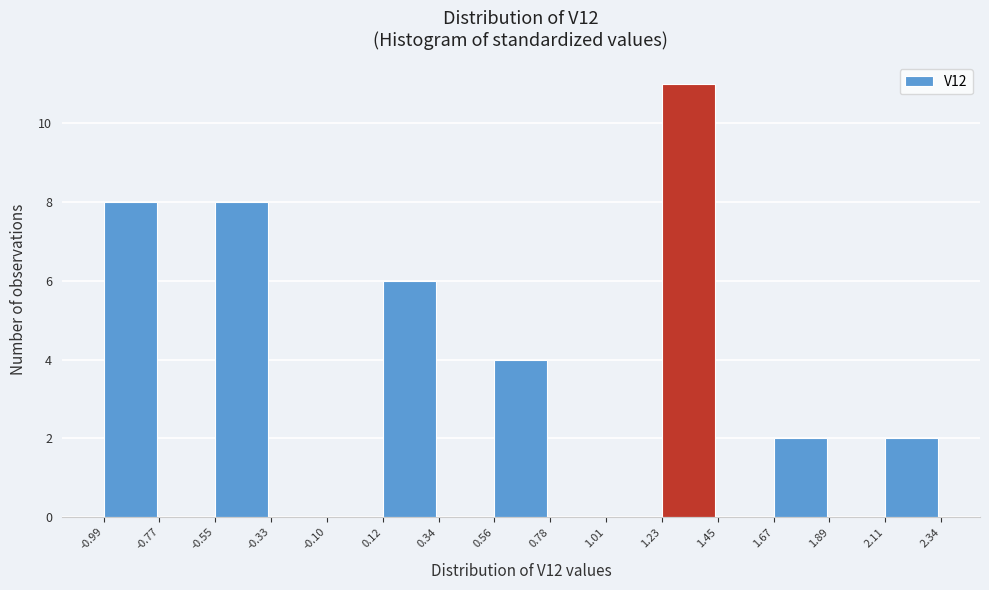

How tall is the bar that spans 1.23 to 1.45 on the x-axis? The values are not printed on the chart, so give them approximately, as read against the axis.

11